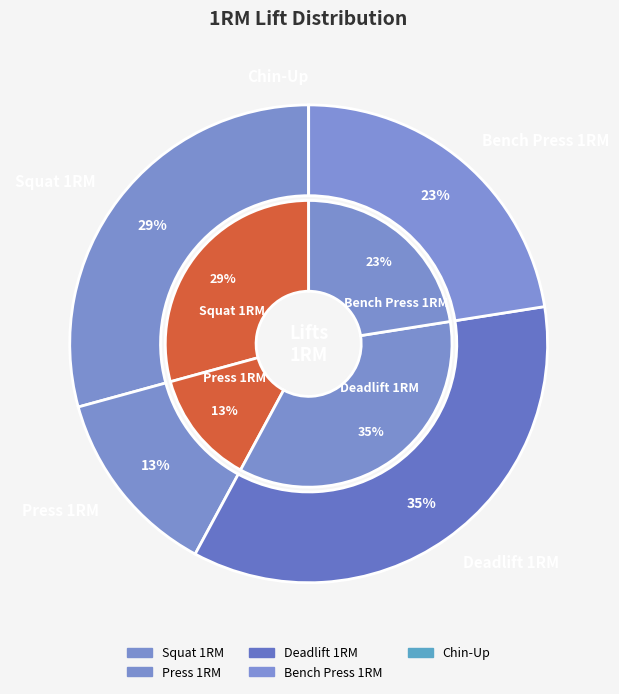

What percentage is the Squat 1RM slice, to the nearest percent?

29%